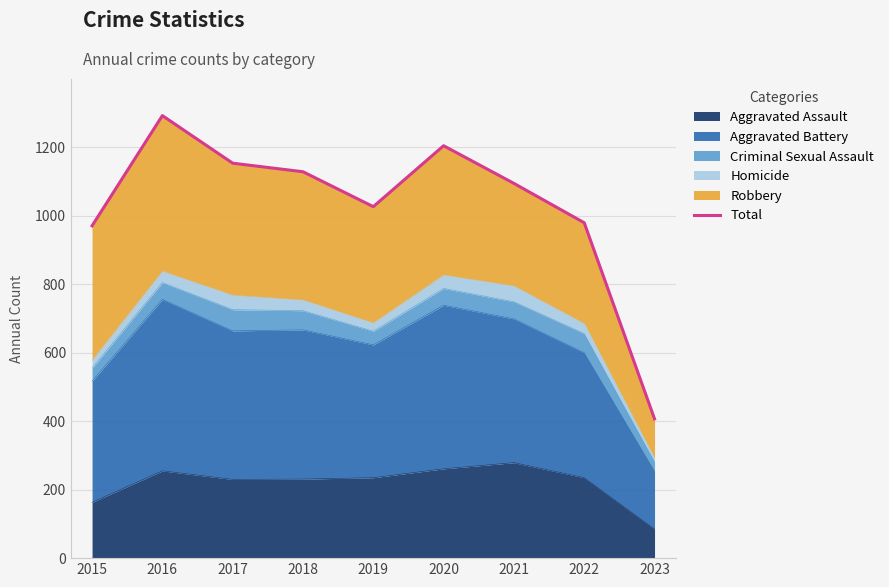

What is the change in value from 2016 to 2020?

-88